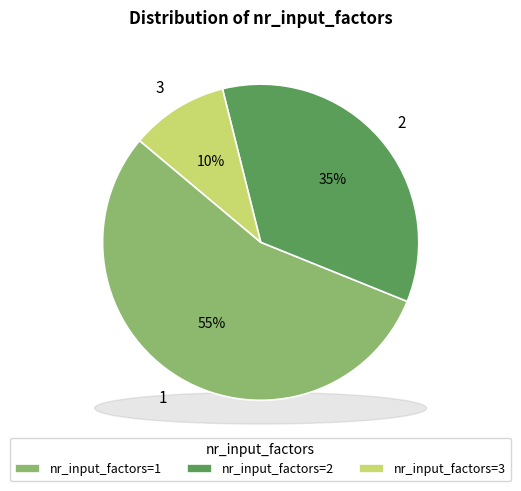

Which slice is the smallest?

3